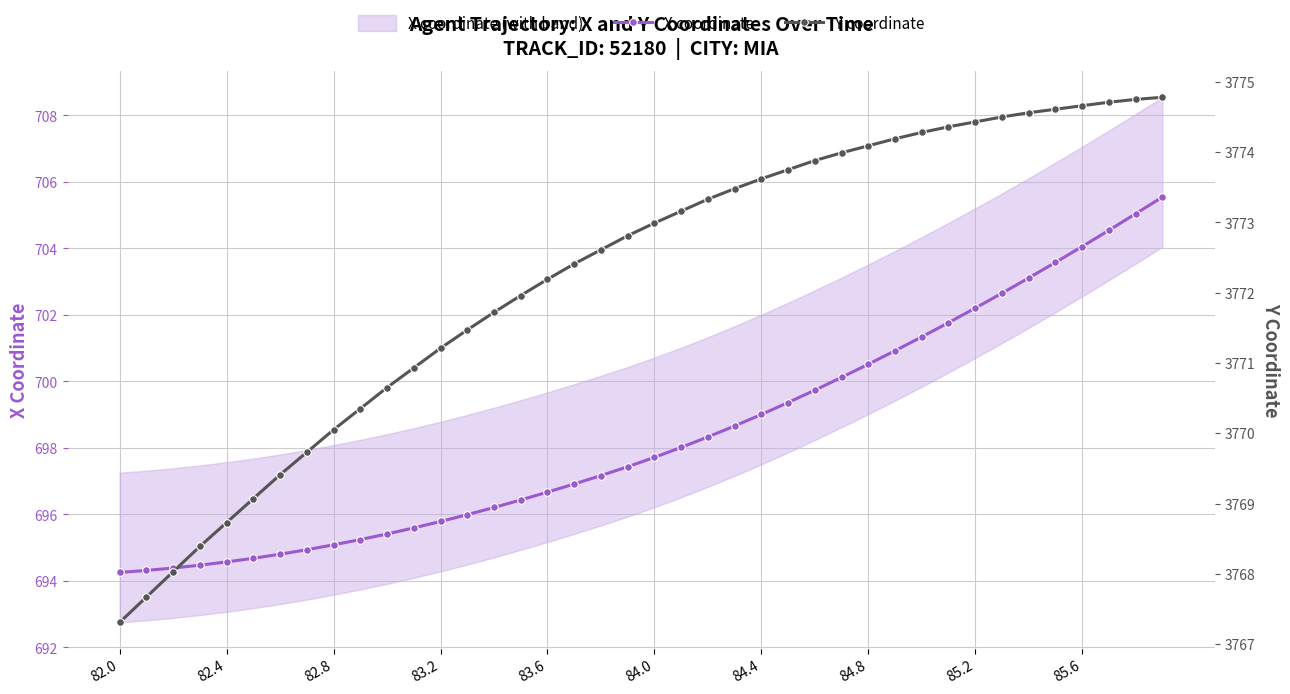

What is the difference between the second highest and minimum values in the X coordinate series?

10.8